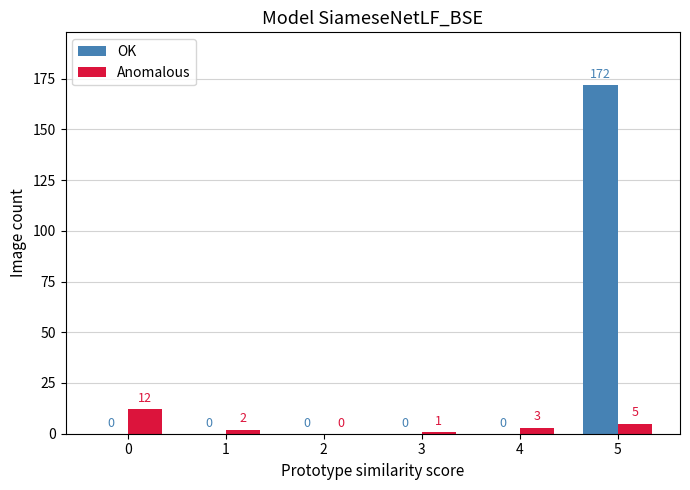

Between 4 and 5, which series saw the biggest shift?

OK